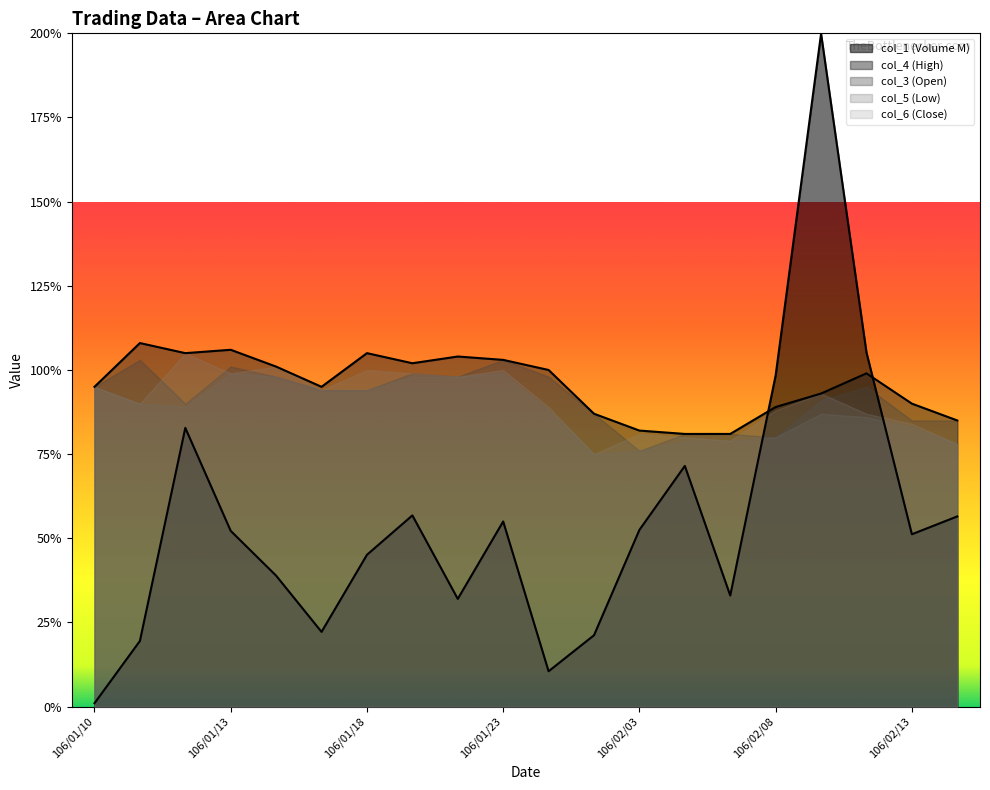

Between which two adjacent categories do col_4 and col_2 first intersect?

106/02/07 and 106/02/08